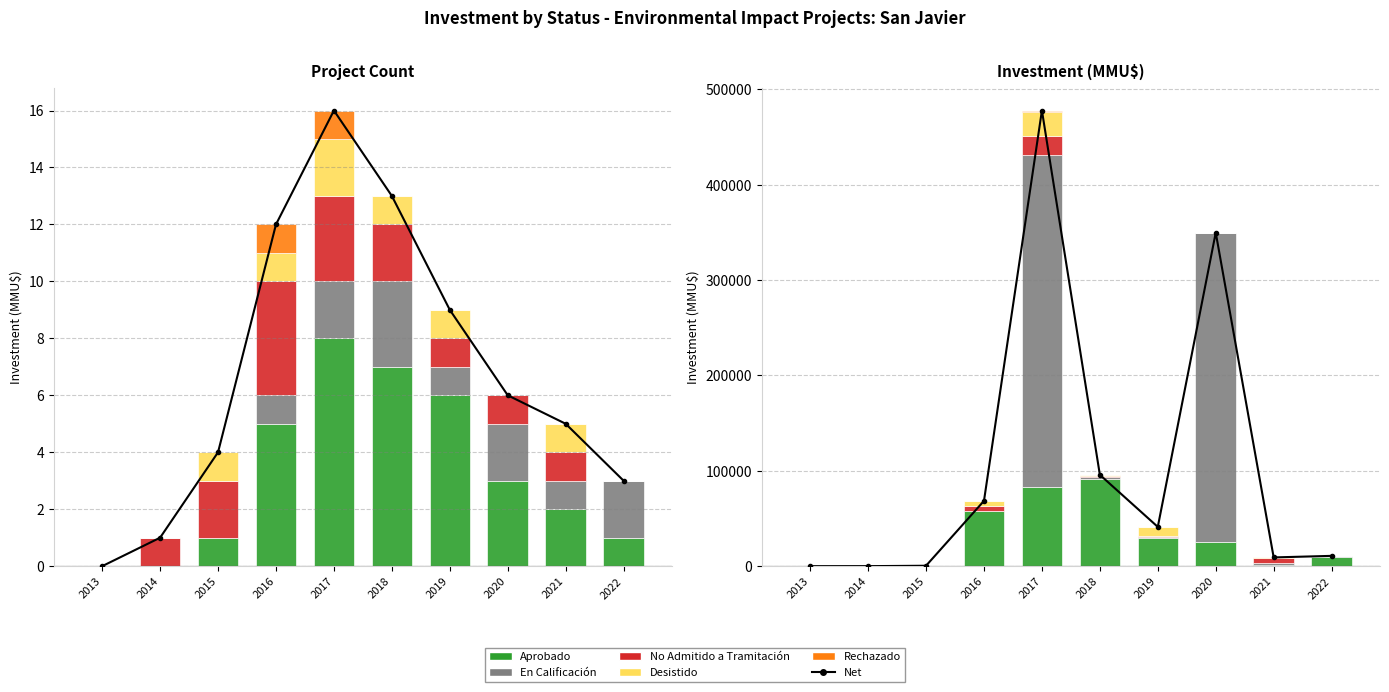

What are all the series names shown in the legend?

Net, Aprobado, En Calificación, No Admitido a Tramitación, Desistido, Rechazado